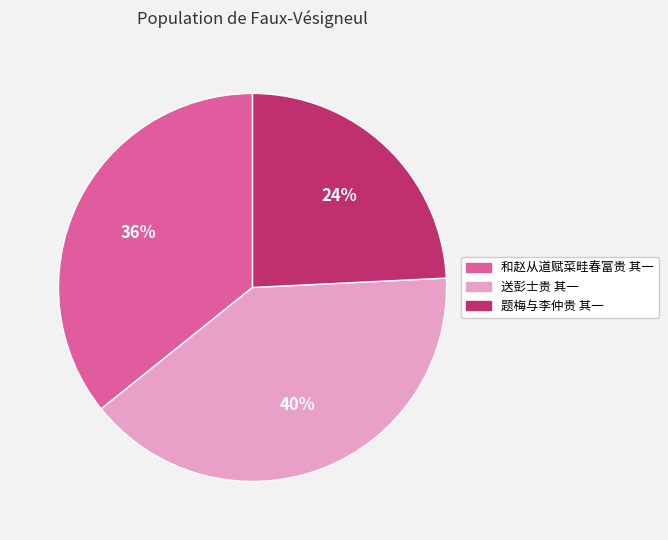

How many slices are in this pie chart?

3